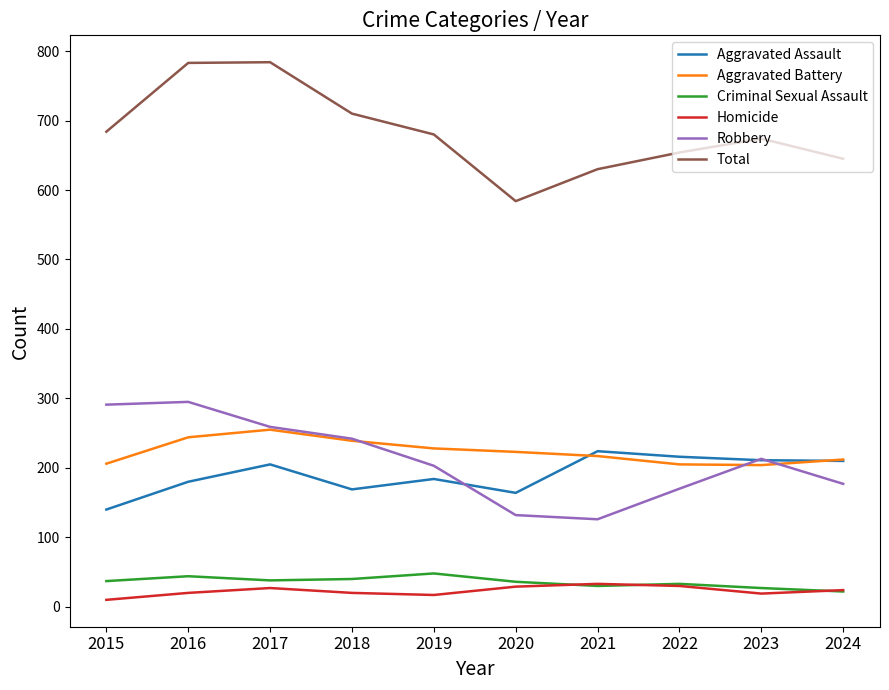

Is it true that Aggravated Battery equals 299 at 2022?

False